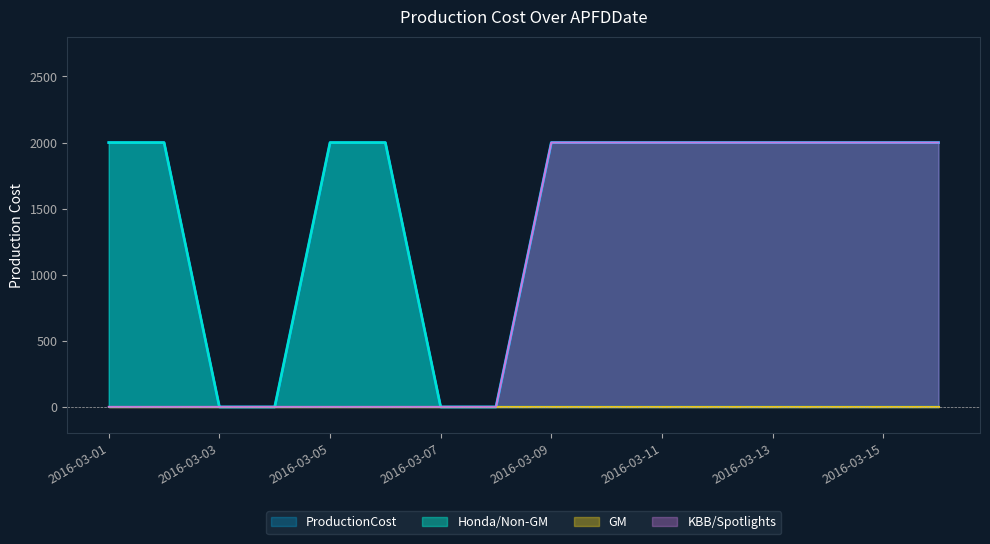

Rank the categories by value from highest to lowest.

2016-03-01, 2016-03-02, 2016-03-05, 2016-03-06, 2016-03-09, 2016-03-10, 2016-03-11, 2016-03-12, 2016-03-13, 2016-03-14, 2016-03-15, 2016-03-16, 2016-03-03, 2016-03-04, 2016-03-07, 2016-03-08